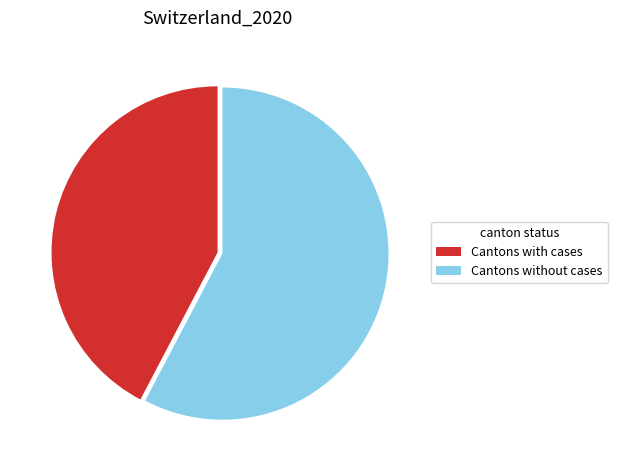

How many segments does this pie chart have?

2